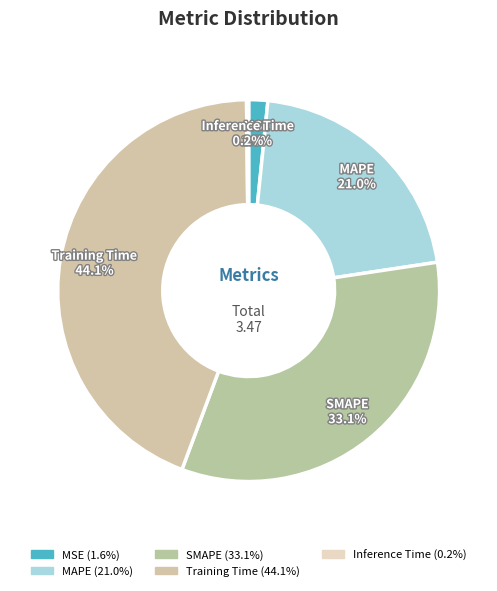

Which category has the biggest portion of the pie?

Training Time